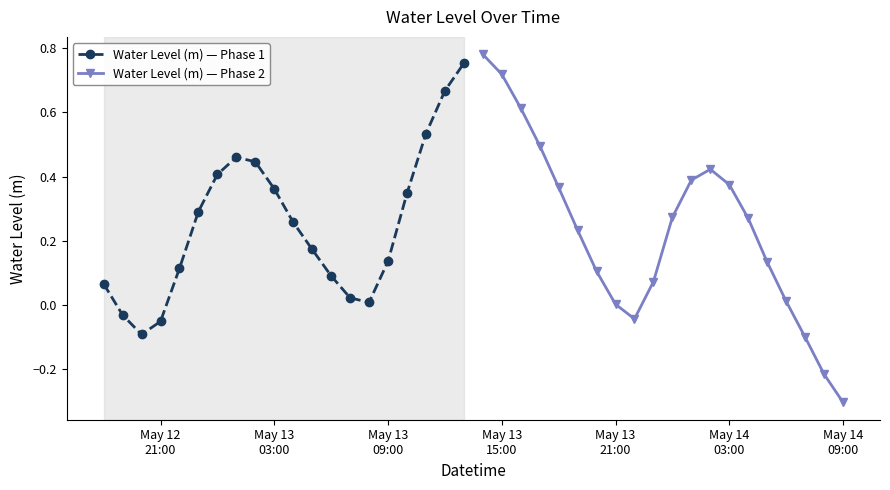

How many data points in Water Level (m) — Phase 2 are less than 0?

4